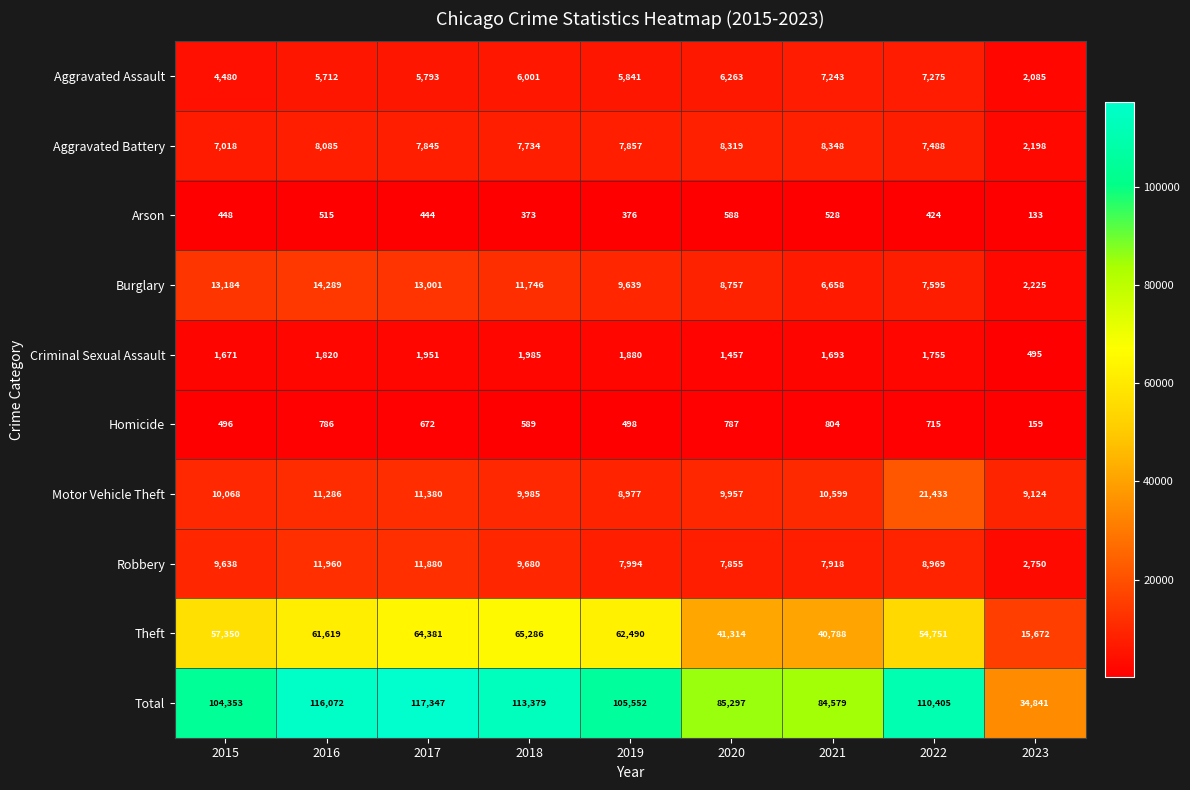

What is the sum of the Burglary values at 2022 and 2019?

17234